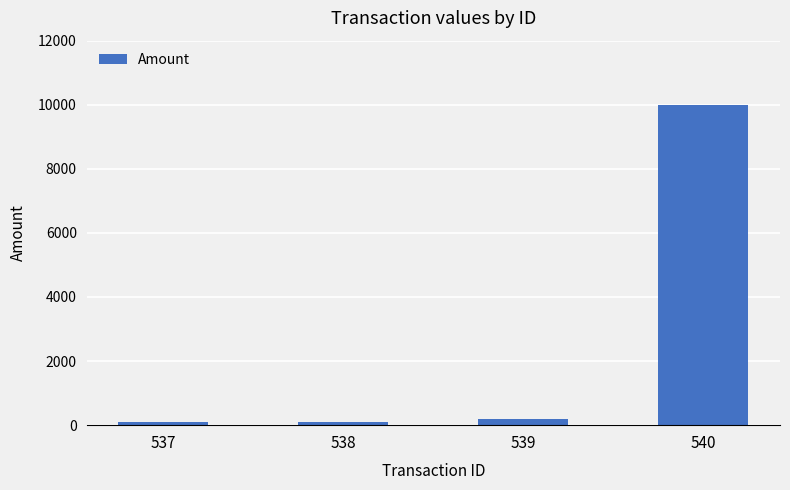

What is the difference between the second highest and minimum values?

109.2